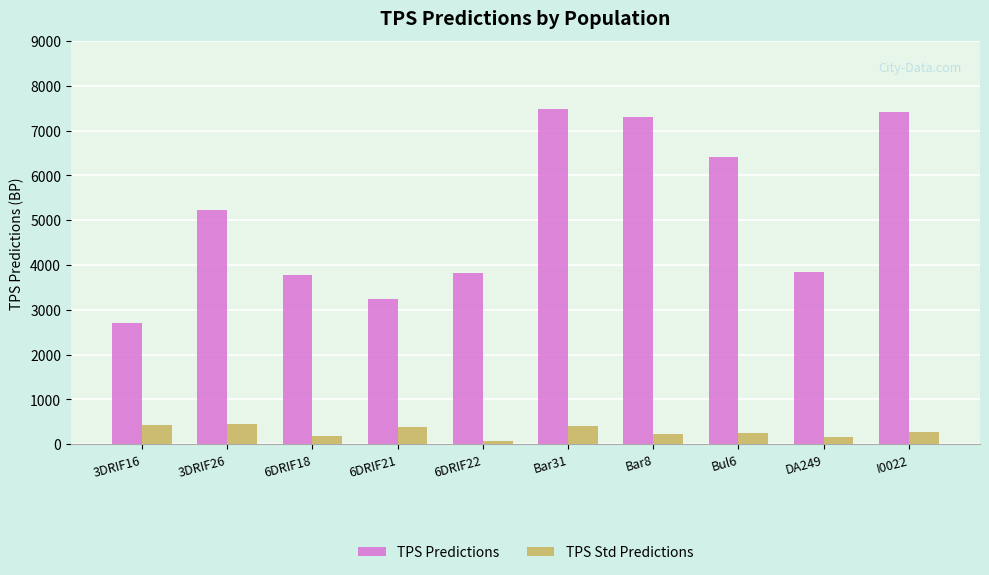

The value of TPS Std Predictions at Bar31 is 409.2. True or false?

True